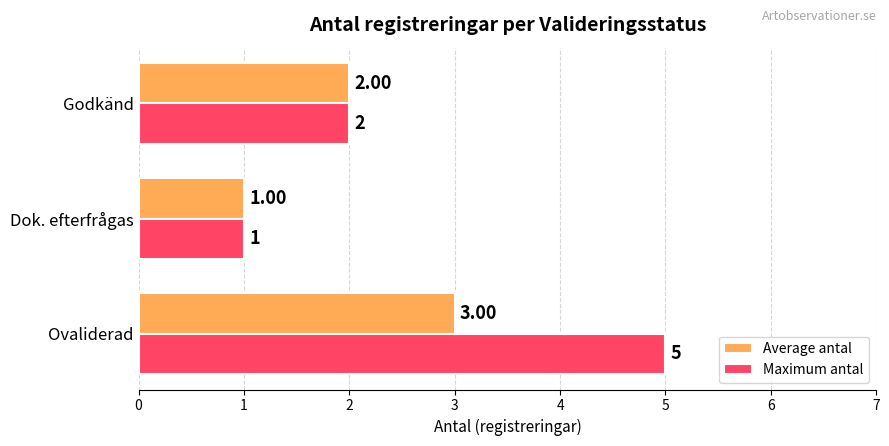

What is the difference between the maximum and minimum values in the Maximum antal series?

4